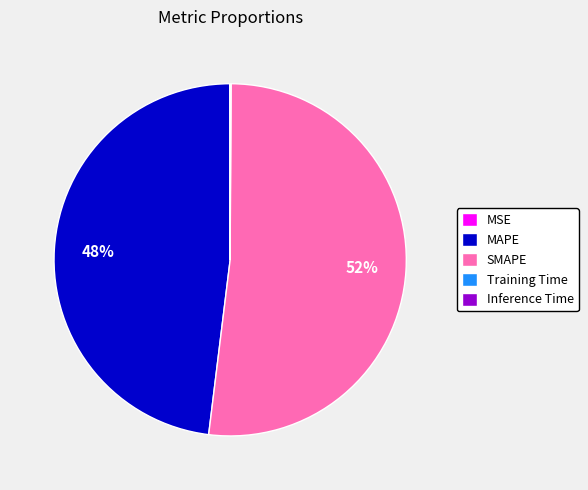

Which slice is the largest?

SMAPE